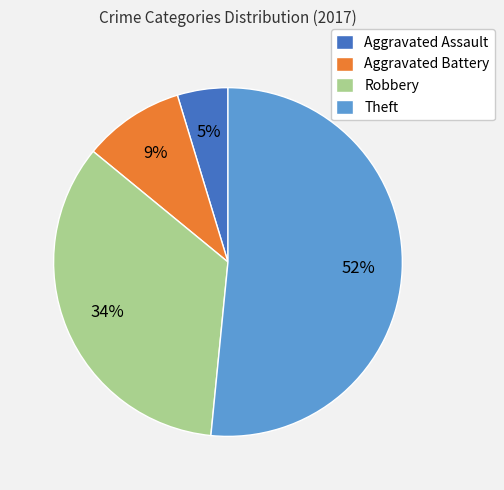

To the nearest percent, what percentage of the pie is Aggravated Assault?

5%